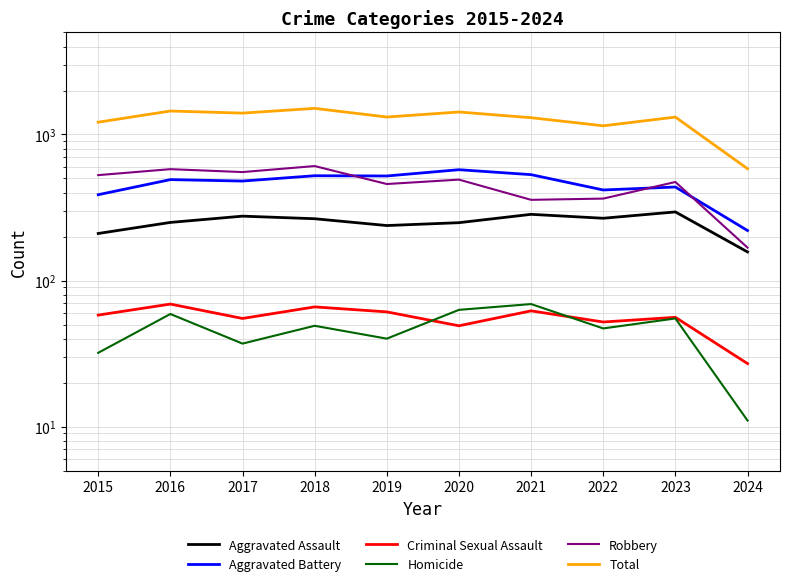

Which label corresponds to the smallest value in the chart?

2024